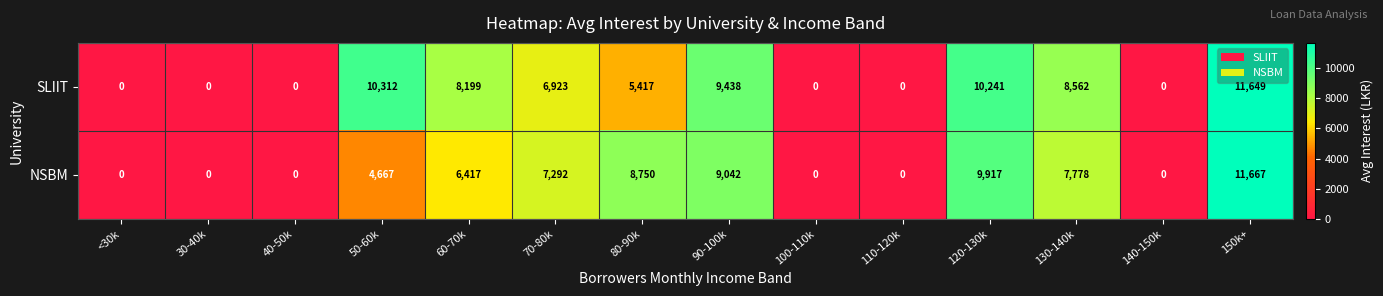

What is the maximum value for NSBM?

11667